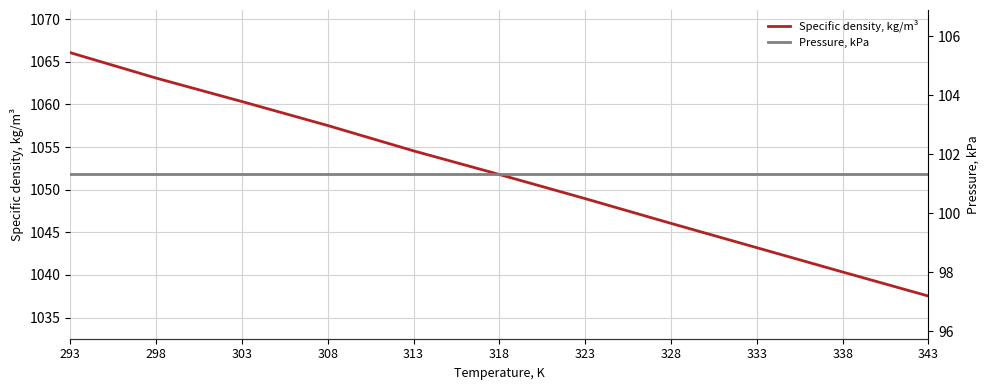

What are all the series names shown in the legend?

Specific density, kg/m³, Pressure, kPa